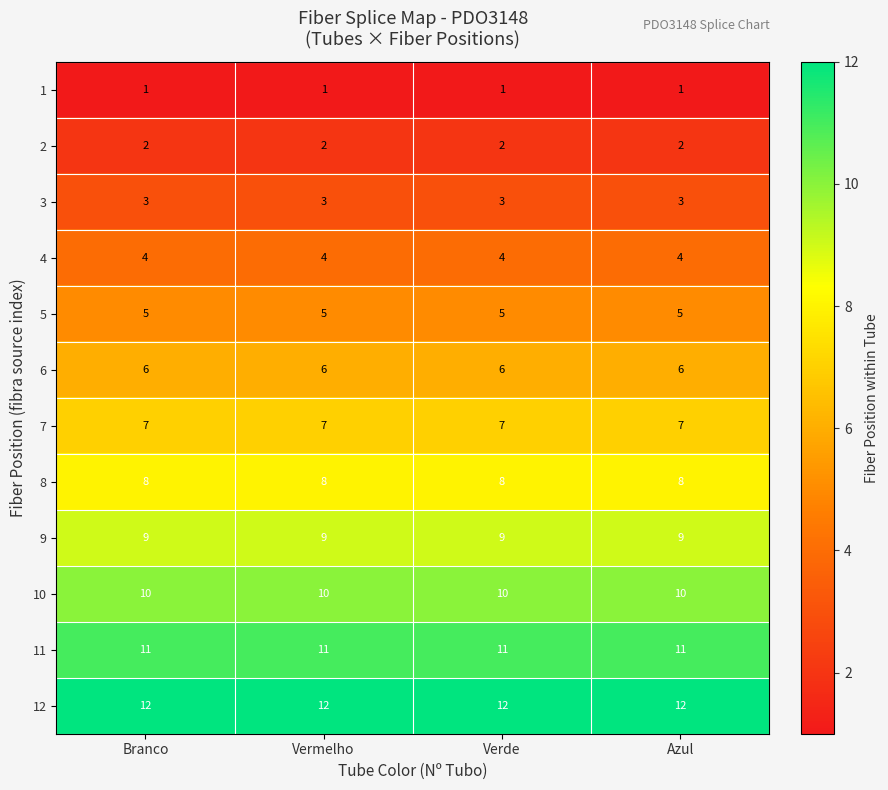

What is the sum of all 6 values?

24